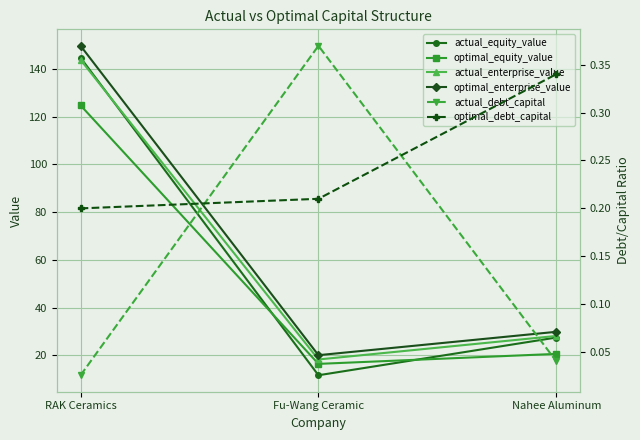

How many distinct data groups are displayed?

6